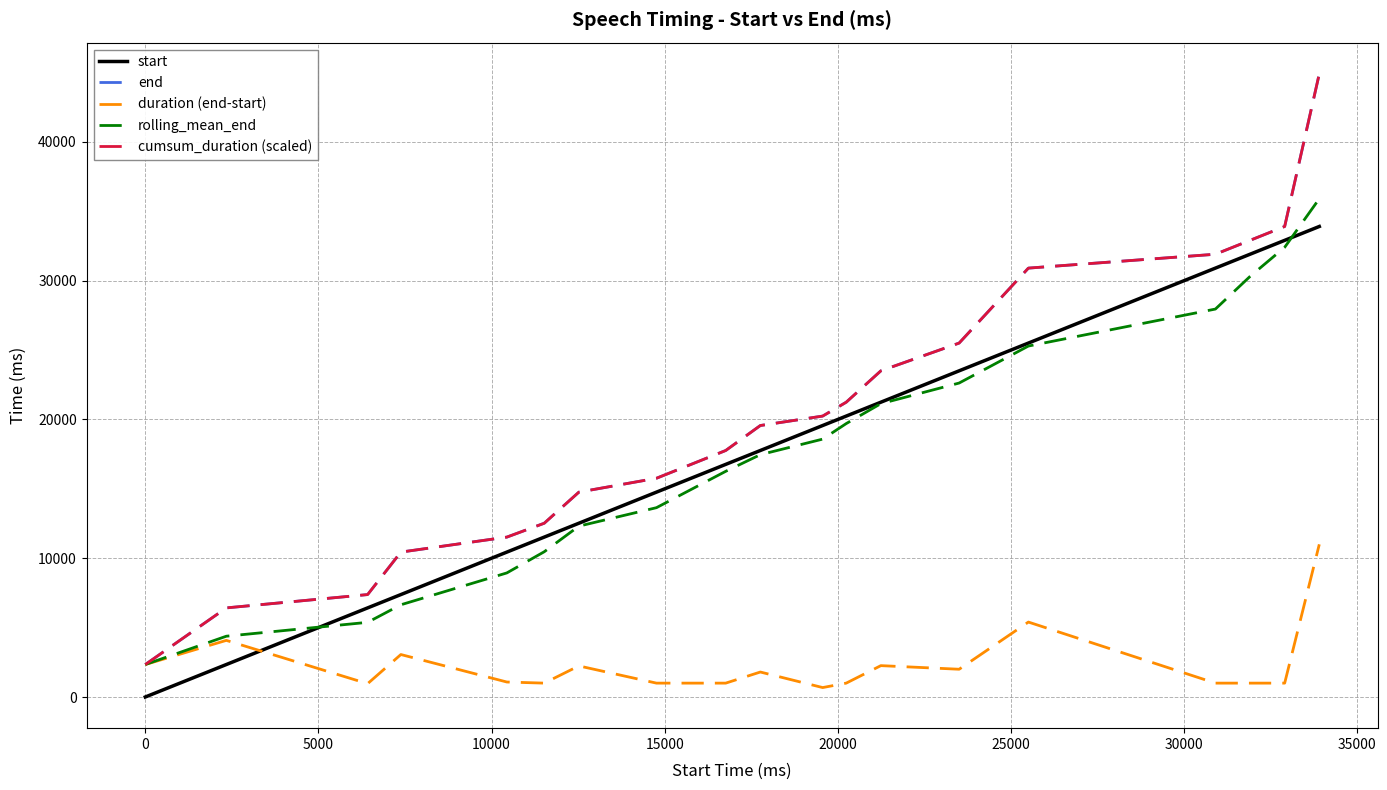

True or false: start and cumsum_duration (scaled) intersect in this chart.

False